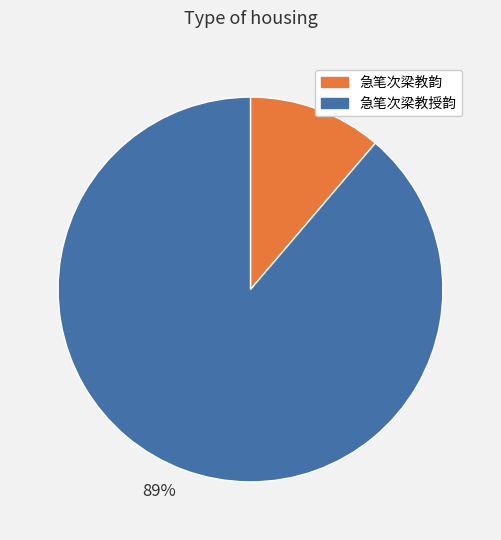

How many slices are in this pie chart?

2